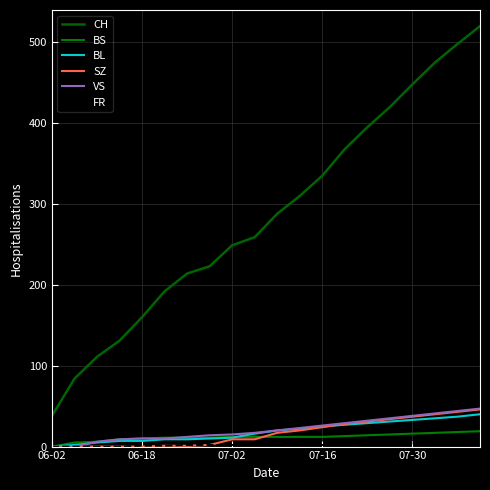

Is this an area chart (filled region under the line)?

No